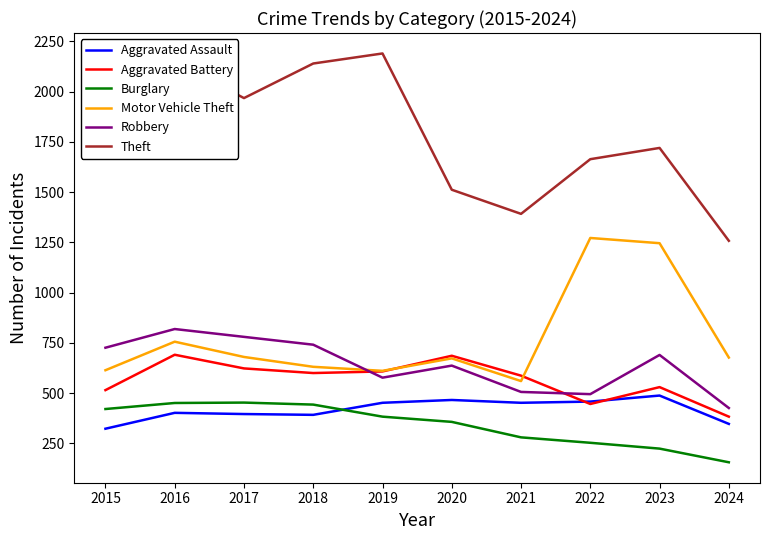

True or false: Robbery has a value of 308 at 2022.

False